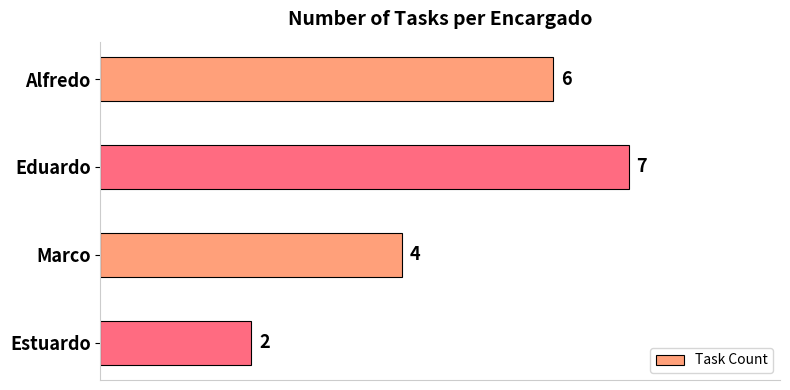

What is the change in value from Eduardo to Marco?

-3